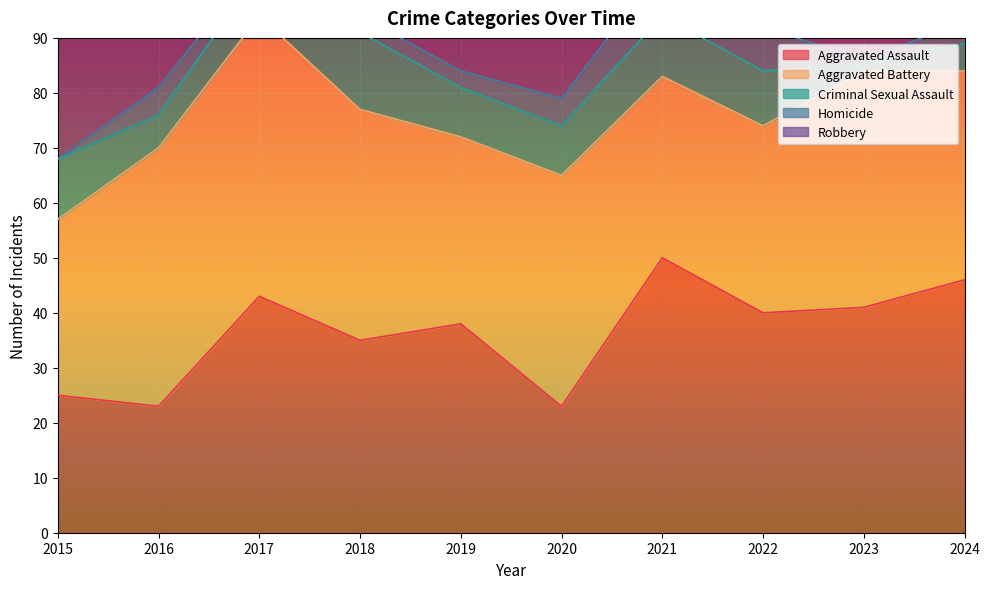

Reading left to right, transcribe all the data shown in this chart.

Aggravated Assault: 2015=25	2016=23	2017=43	2018=35	2019=38	2020=23	2021=50	2022=40	2023=41	2024=46
Aggravated Battery: 2015=32	2016=47	2017=51	2018=42	2019=34	2020=42	2021=33	2022=34	2023=43	2024=38
Criminal Sexual Assault: 2015=11	2016=6	2017=8	2018=14	2019=9	2020=9	2021=11	2022=10	2023=1	2024=5
Homicide: 2015=0	2016=5	2017=2	2018=3	2019=3	2020=5	2021=9	2022=8	2023=1	2024=4
Robbery: 2015=59	2016=82	2017=55	2018=54	2019=41	2020=30	2021=30	2022=38	2023=36	2024=35